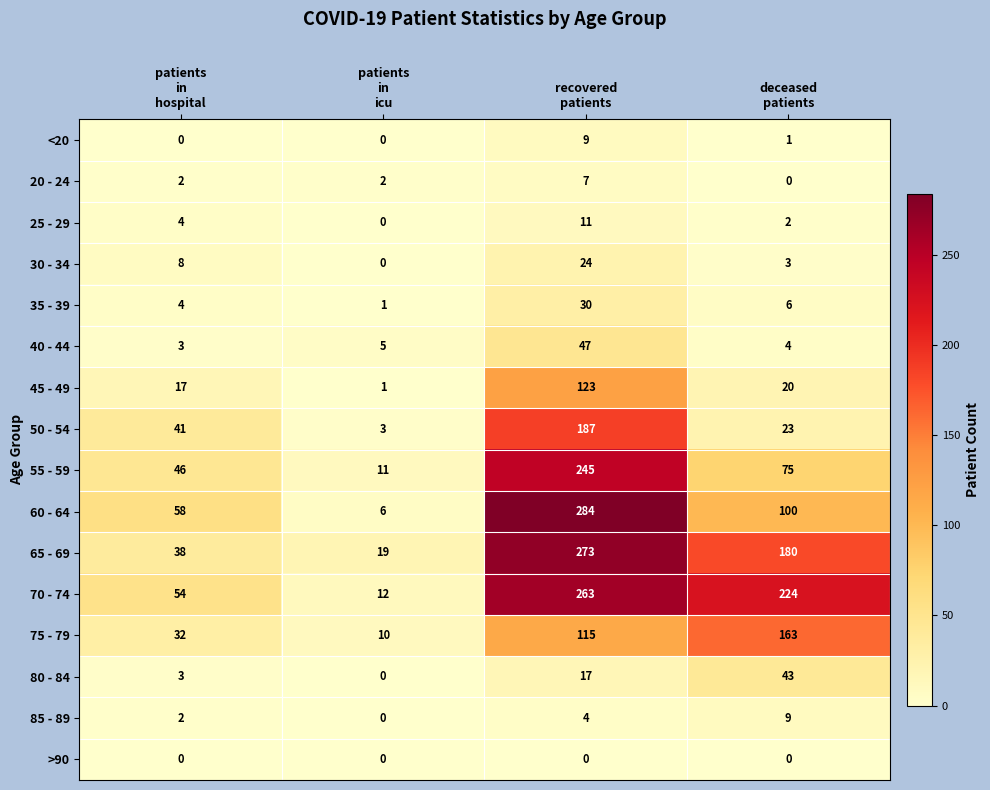

What is the difference between the maximum and second lowest values in the 40 - 44 series?

43